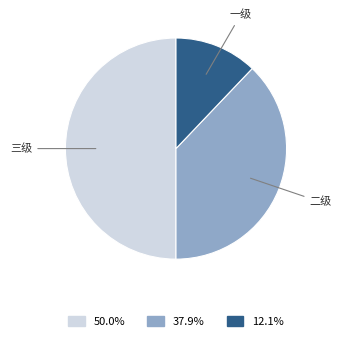

How many segments does this pie chart have?

3